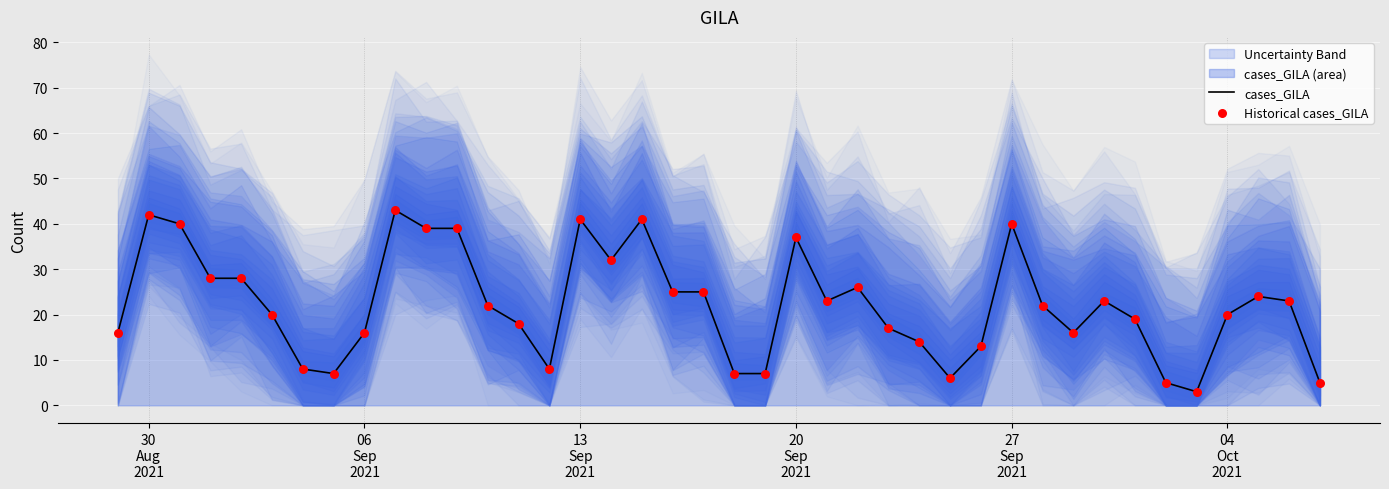

At how many categories does at least one series exceed 4?

39